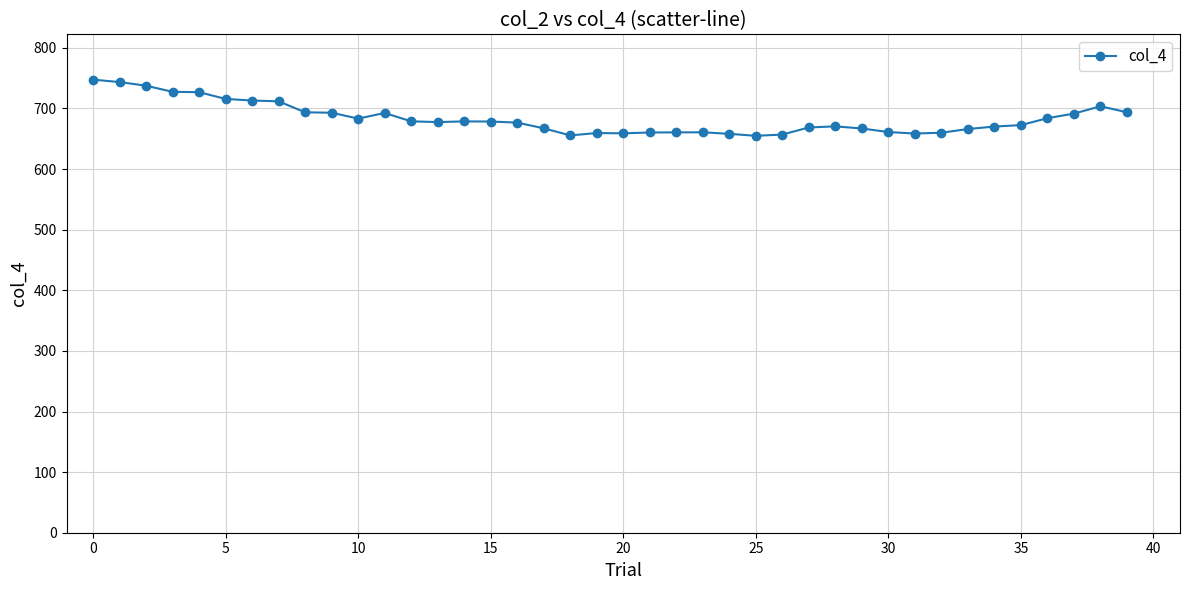

What is the value of the 24th point from the left?

660.7